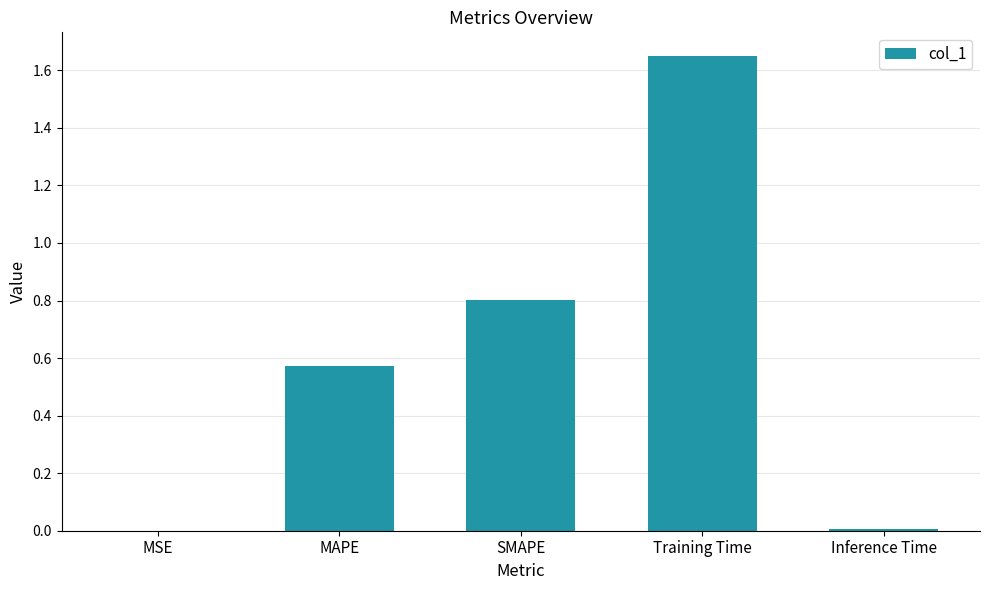

Which has a higher value, Training Time or MSE?

Training Time